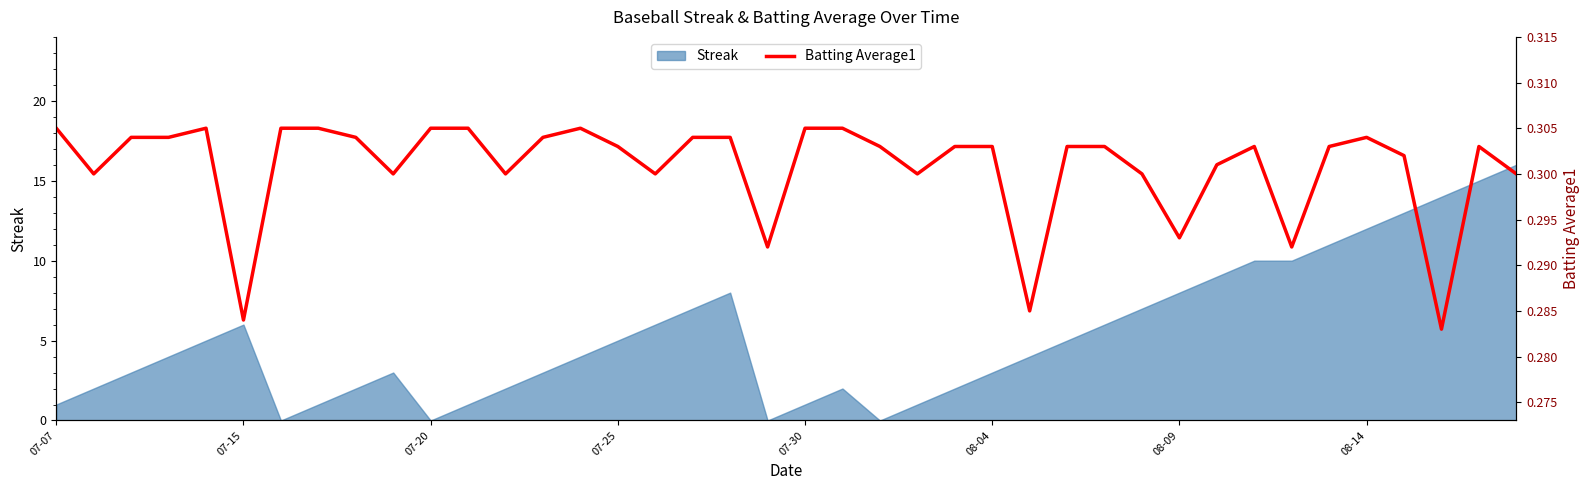

True or false: Streak has a value of 1 at 08-04.

False